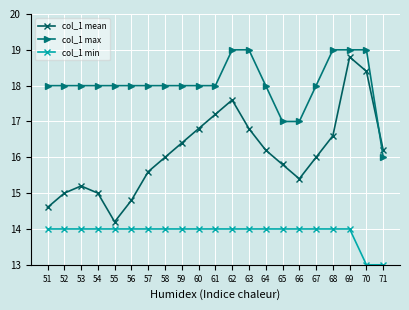

What is the maximum value shown in the chart?

19.0